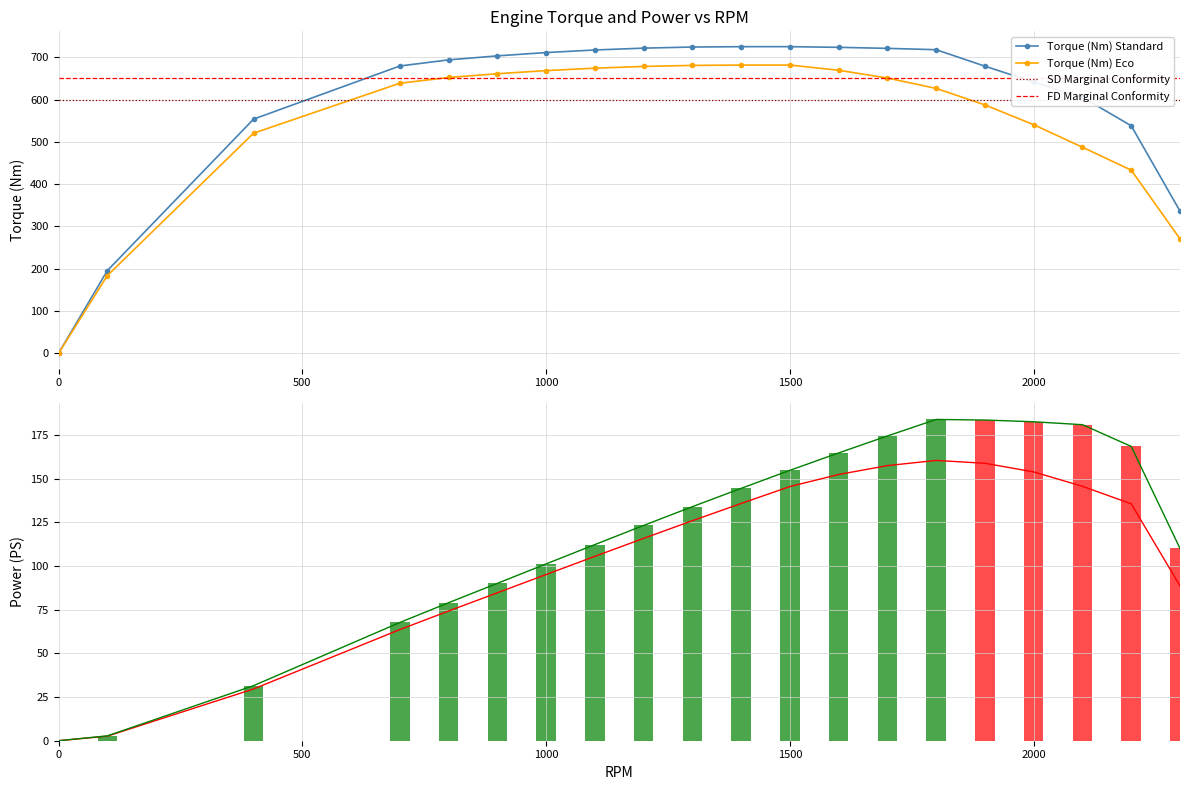

What is the value of the ps bar at the 10th from the left?

134.1